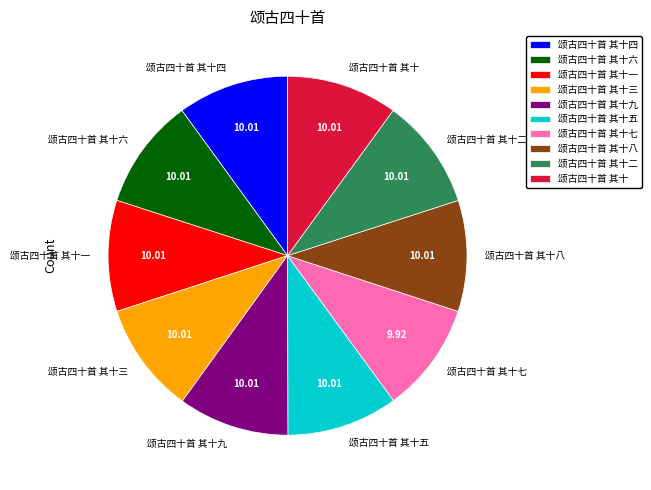

Is it true that 颂古四十首 其十二 is 10% of the pie?

True